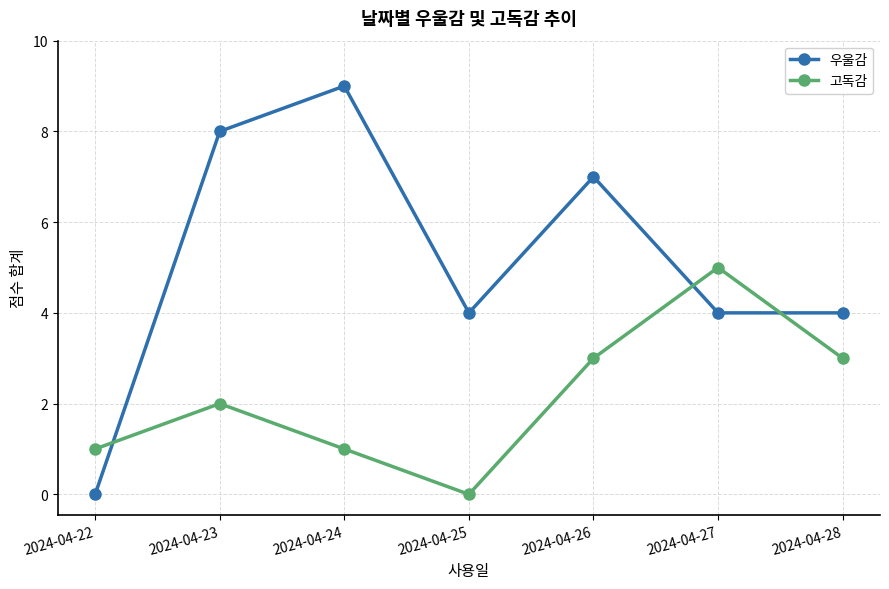

Rank the series at 2024-04-25 from lowest to highest value.

고독감, 우울감